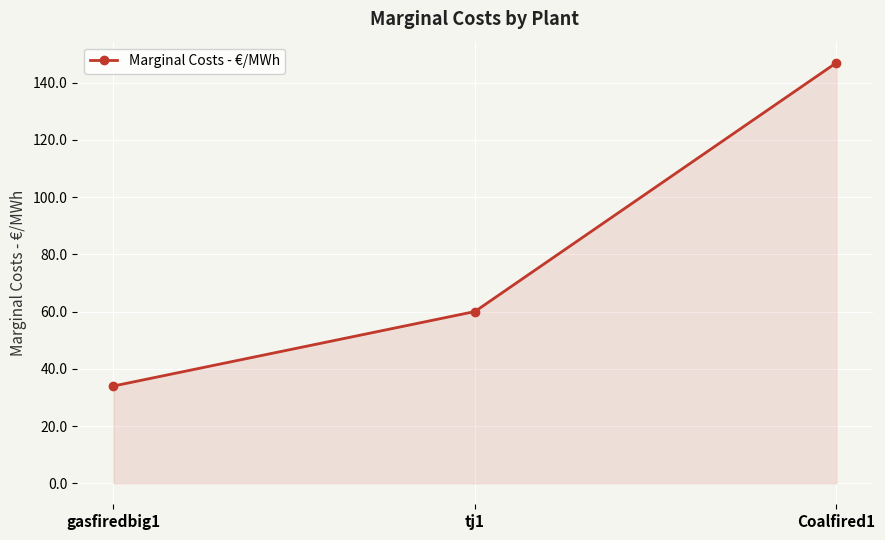

What is the label of the 3rd point from the left?

Coalfired1